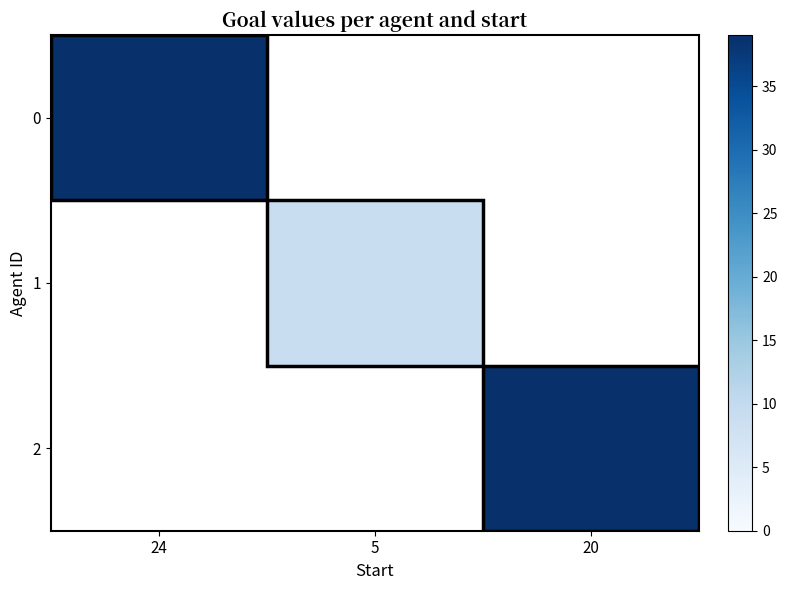

At 5, list the series in order from smallest to largest.

0, 2, 1